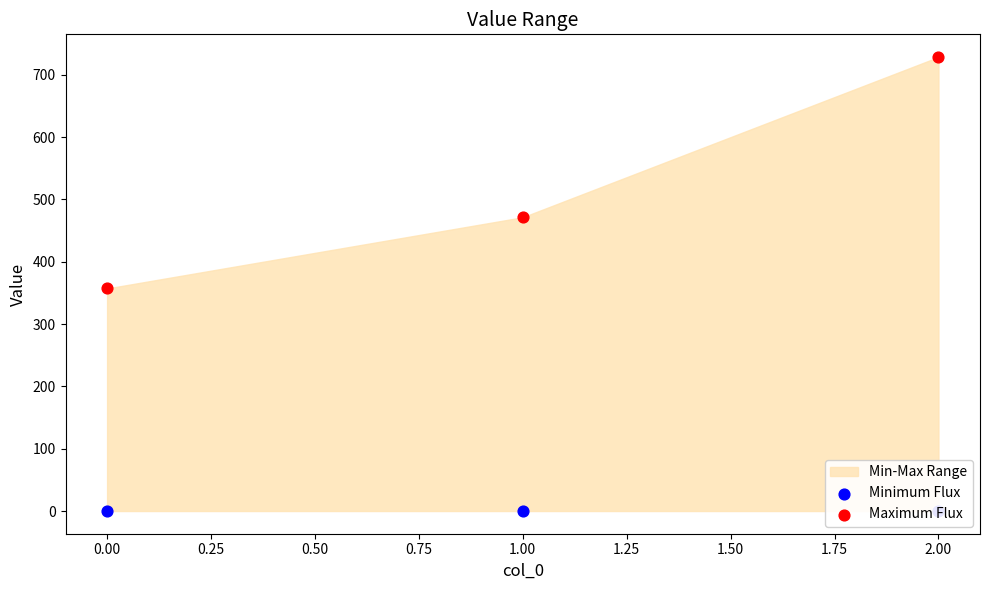

At how many categories does at least one series exceed 623?

1